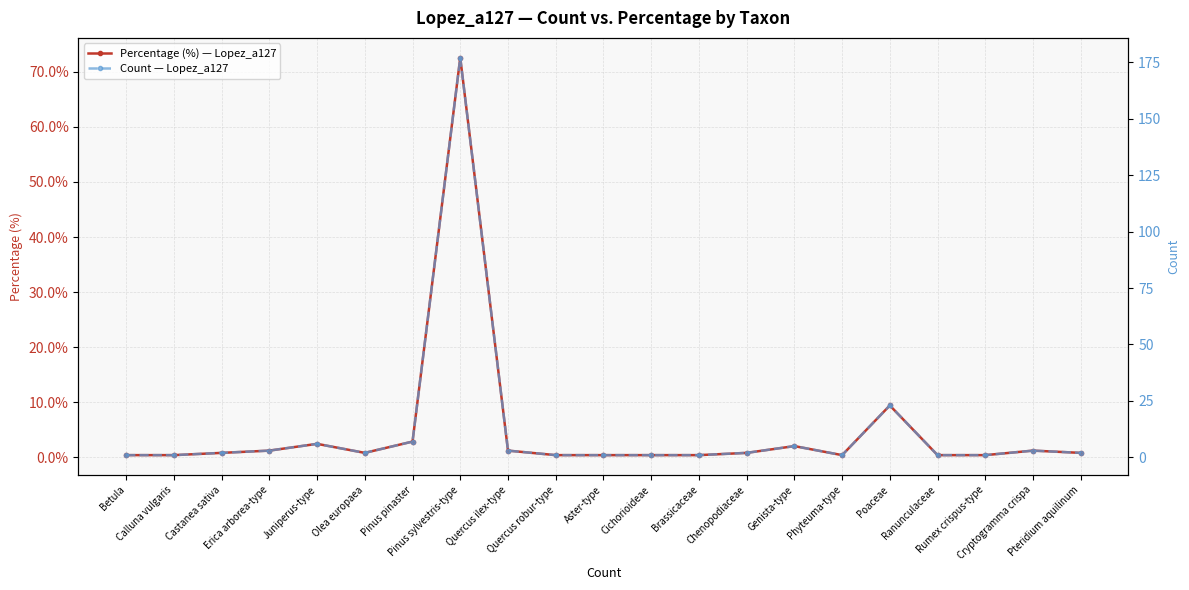

What are all the series names shown in the legend?

Percentage (%) — Lopez_a127, Count — Lopez_a127